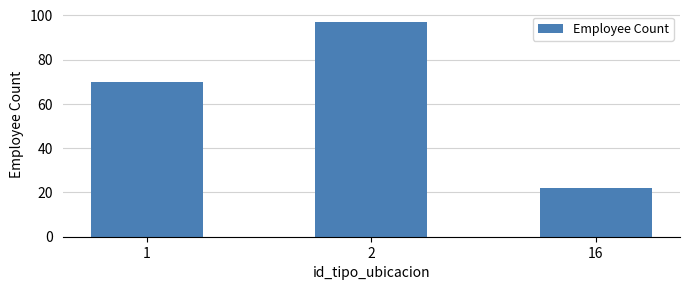

Reading left to right, what are all the values shown in this chart?

1=70	2=97	16=22